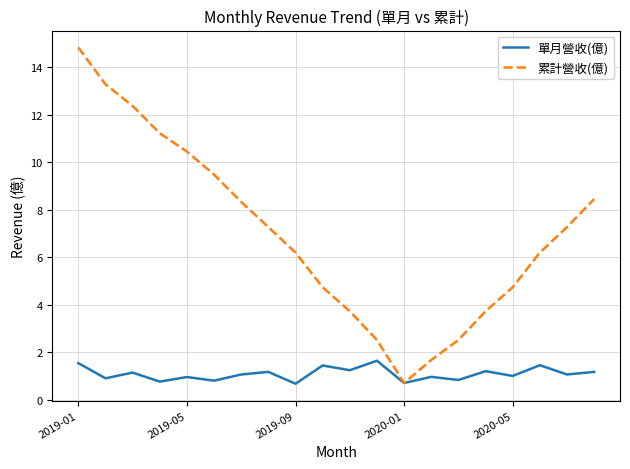

Does the chart display data point markers on the line(s)?

No